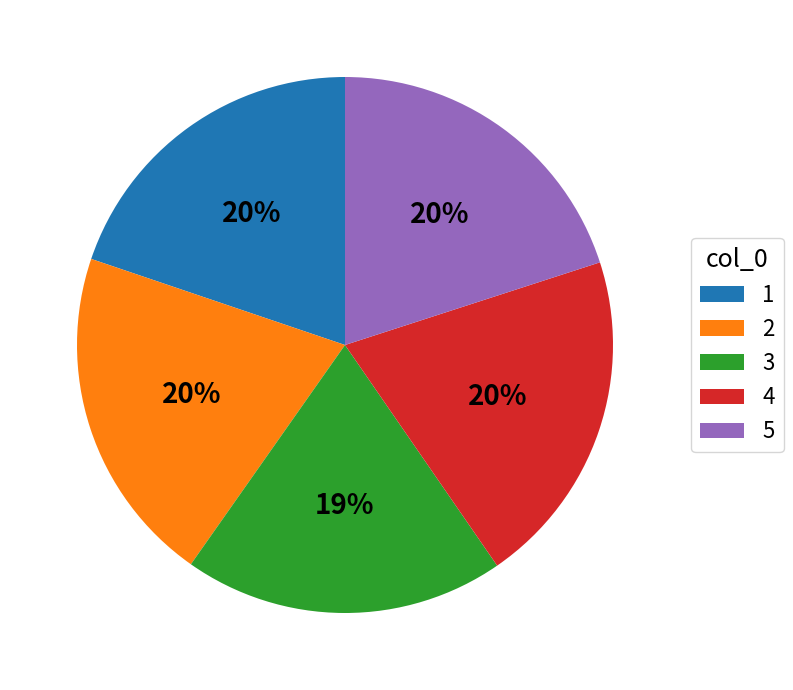

The 3 slice represents 19% of the pie. True or false?

True